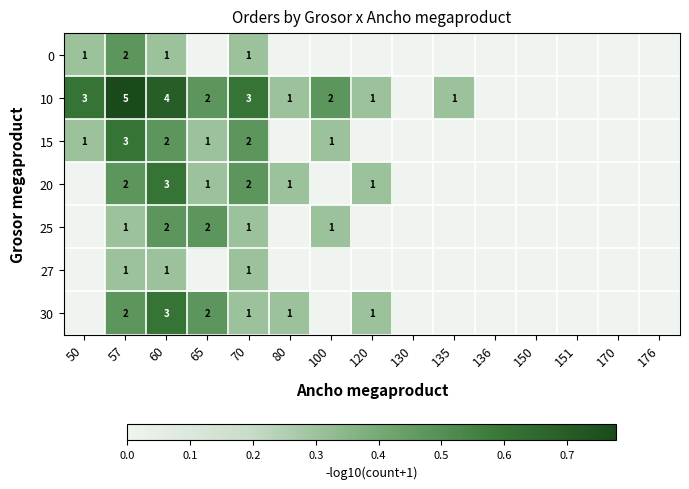

What is the spread (max minus min) of values at 60?

3